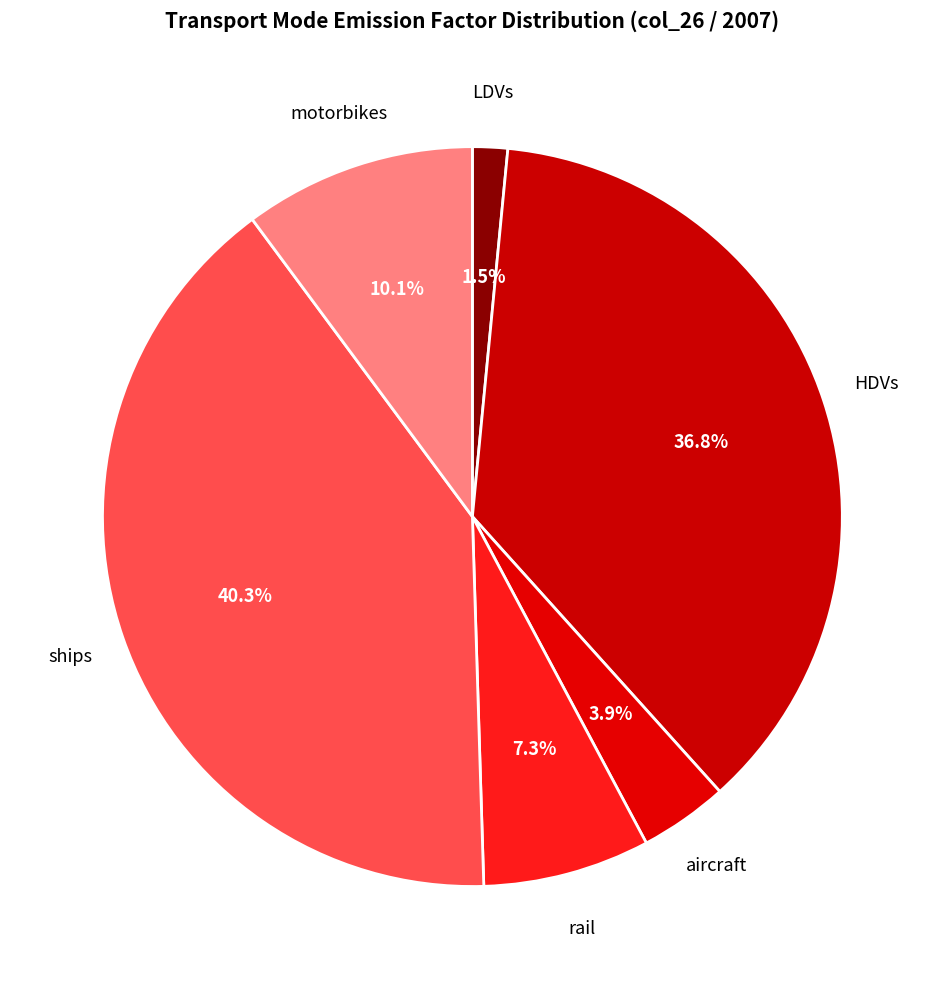

Which has a higher value, aircraft or LDVs?

aircraft